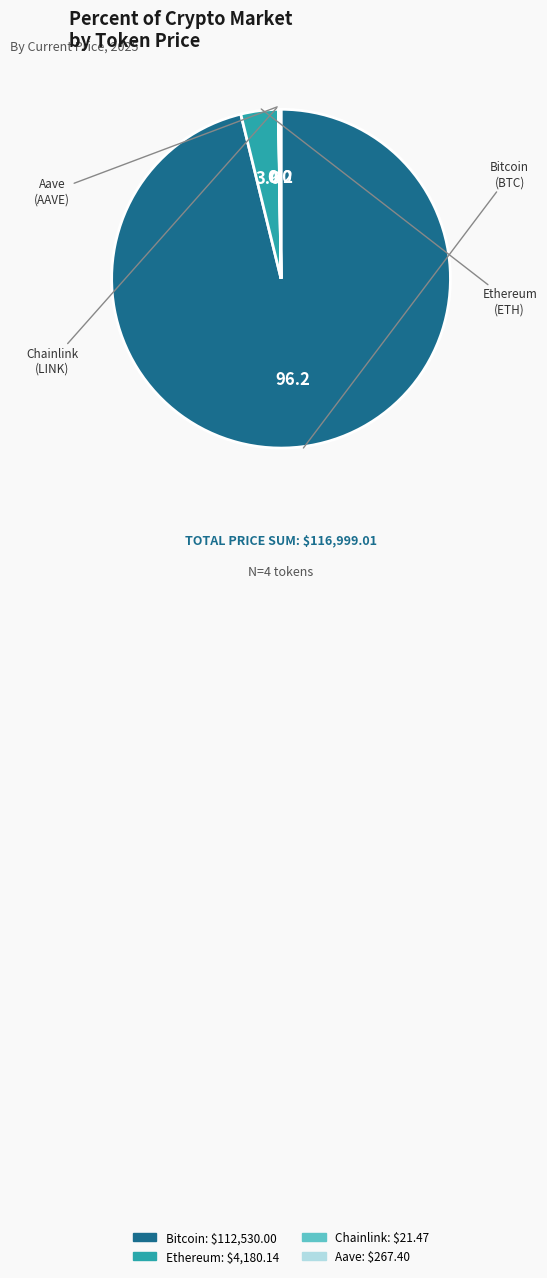

What is the largest slice in the pie chart?

Bitcoin